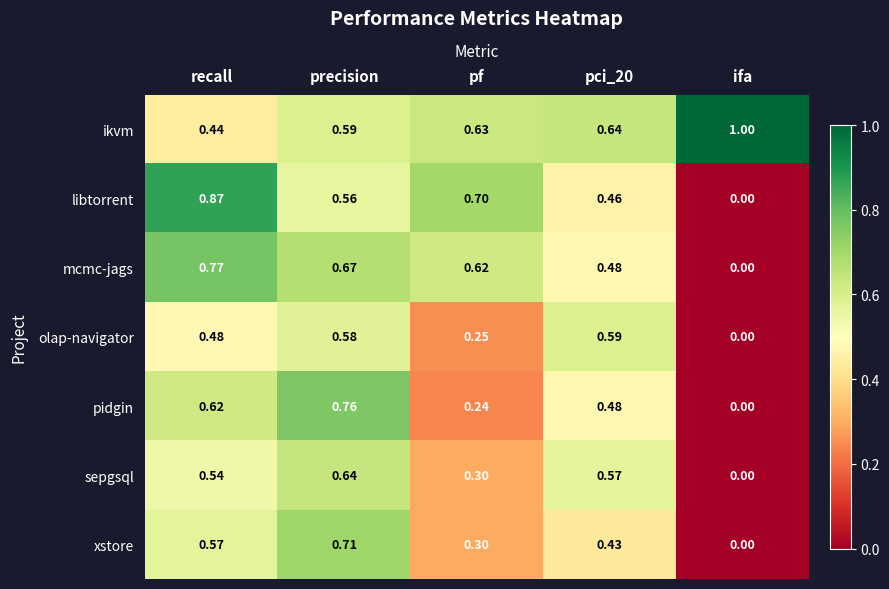

Where is pidgin nearest to the value 0?

ifa